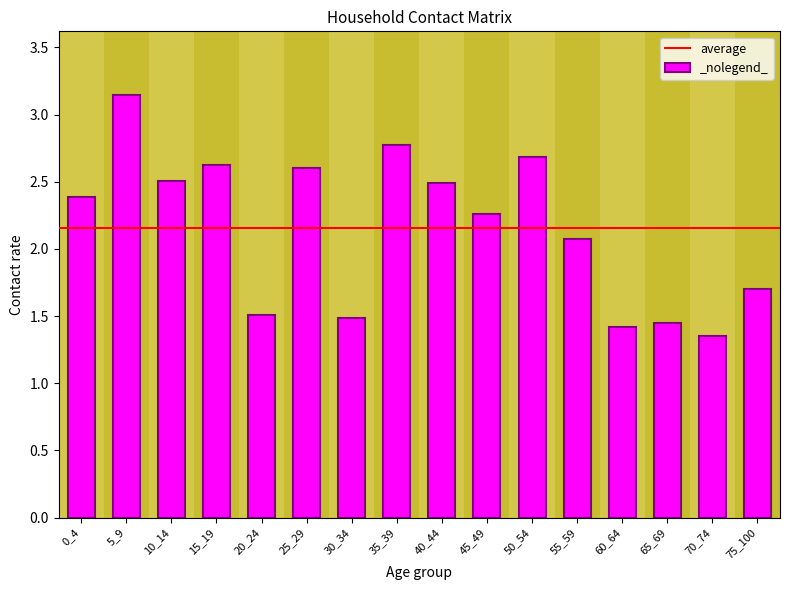

Are the bars grouped side by side (vs. stacked)?

No